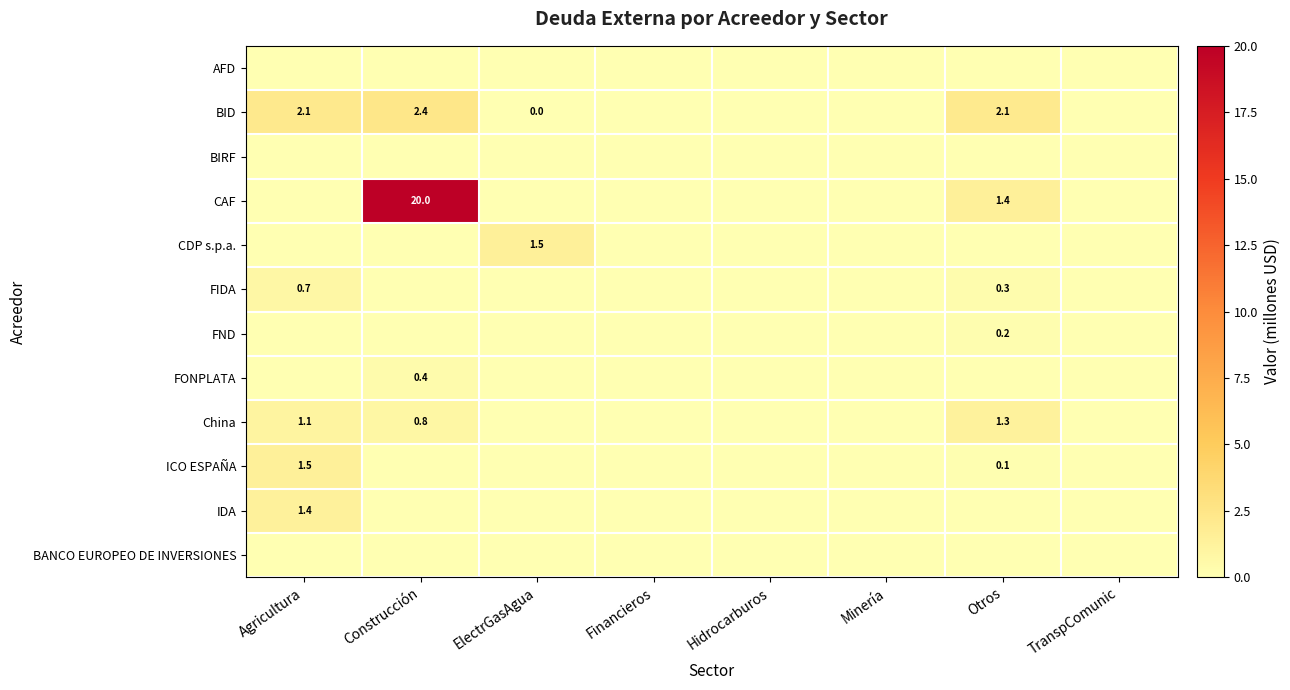

What is the highest value of the China series?

1.3